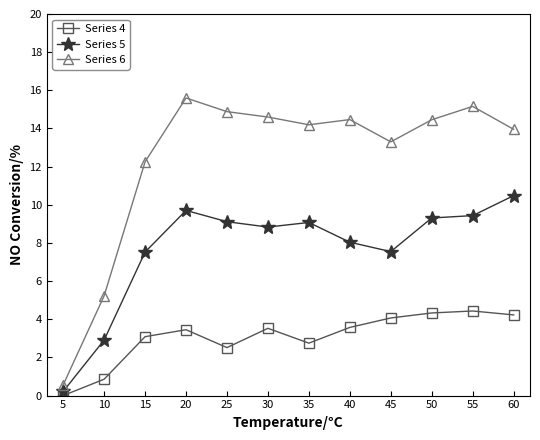

What is the greatest value displayed?

15.6